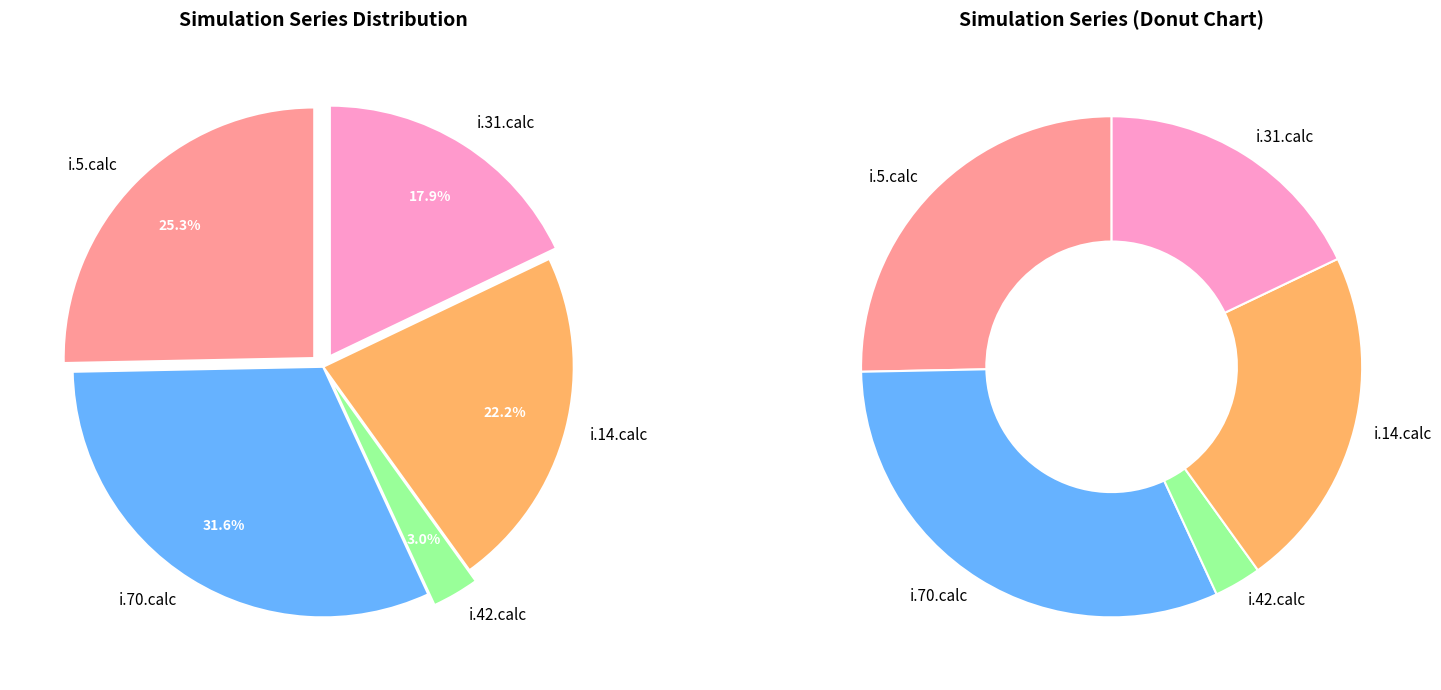

To the nearest percent, what portion does i.31.calc represent?

18%